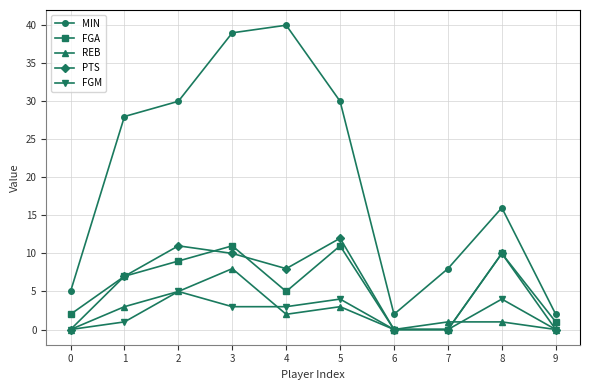

How many data points does each series have?

10